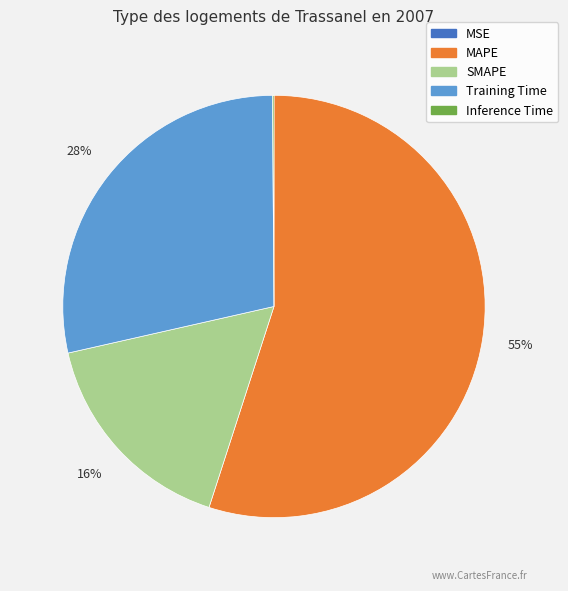

To the nearest percent, what portion does SMAPE represent?

16%